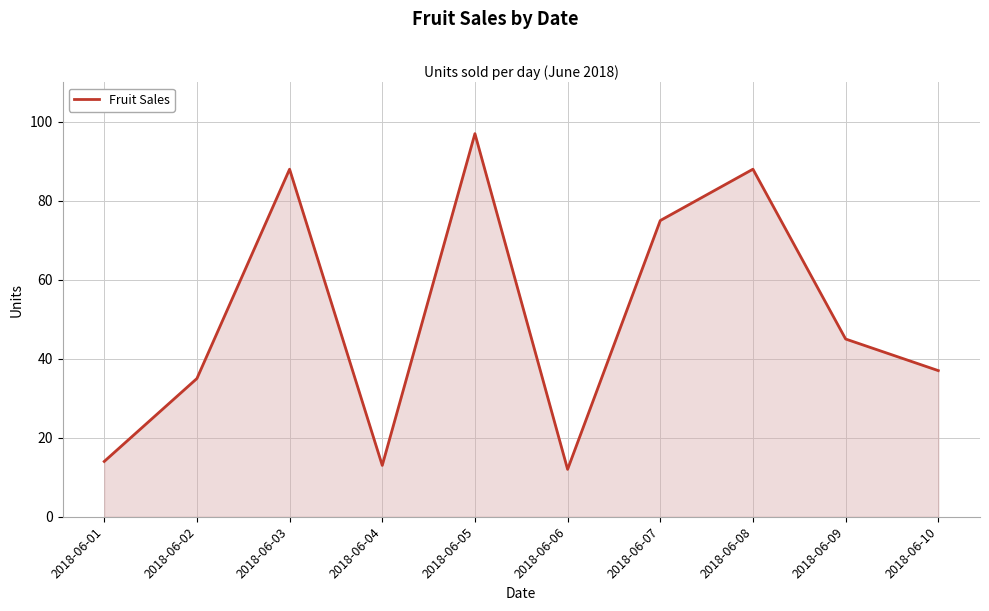

At which category does the chart reach its peak across all series?

2018-06-05